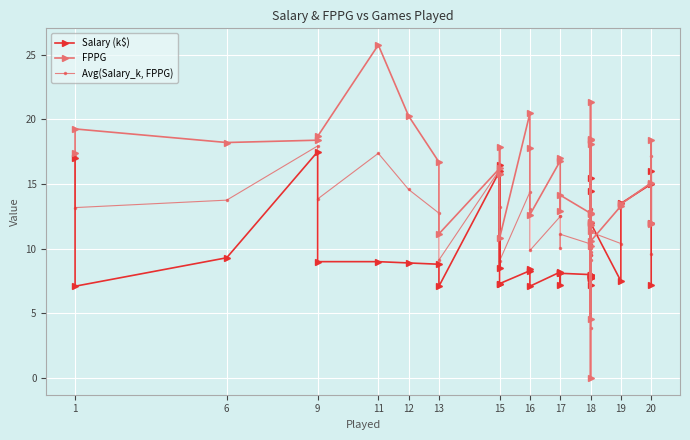

At which category does Salary (k$) reach its first local valley?

1